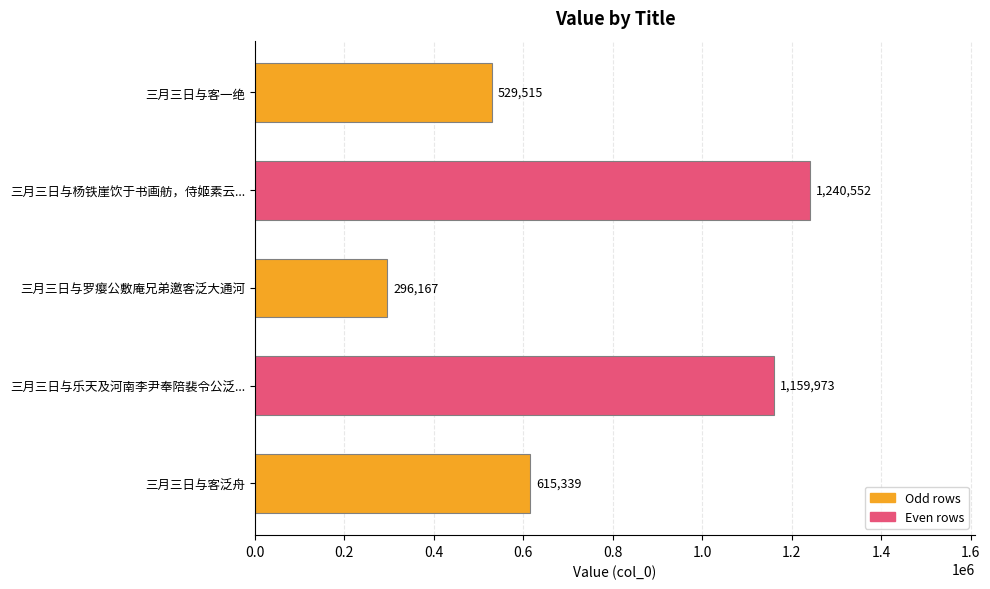

What is the difference between the second highest and minimum values?

863806